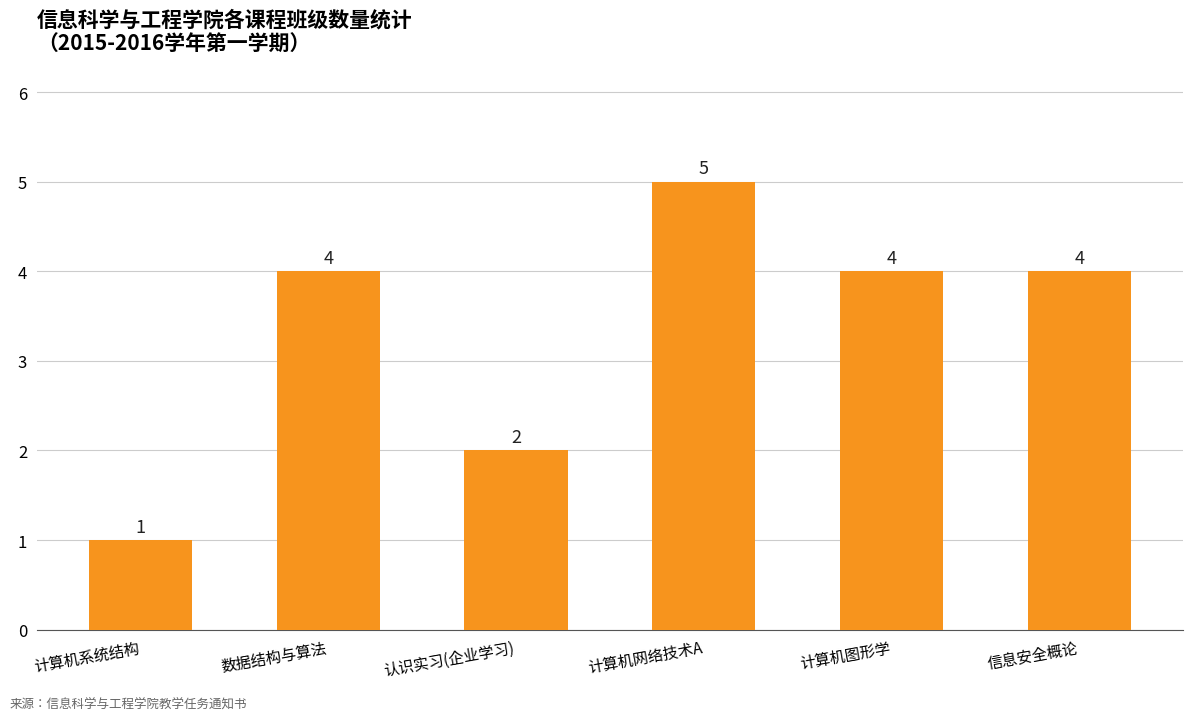

What is the average value?

3